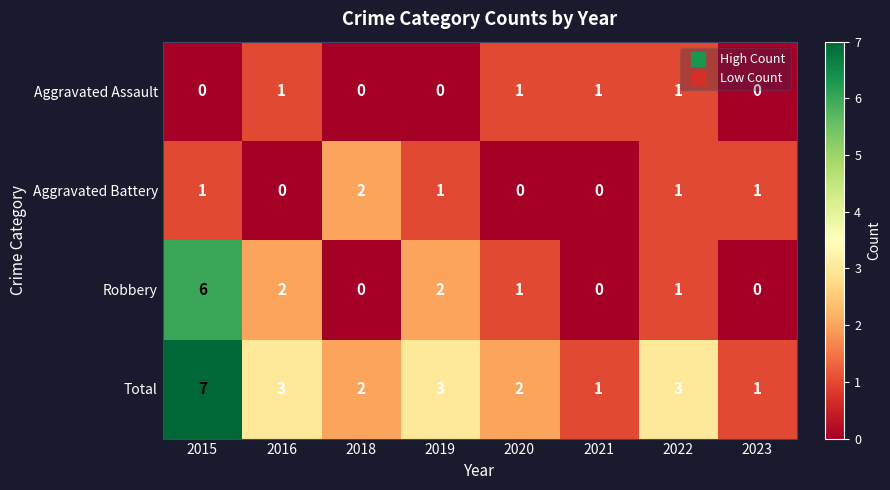

At which category is the sum across all series the highest?

2015